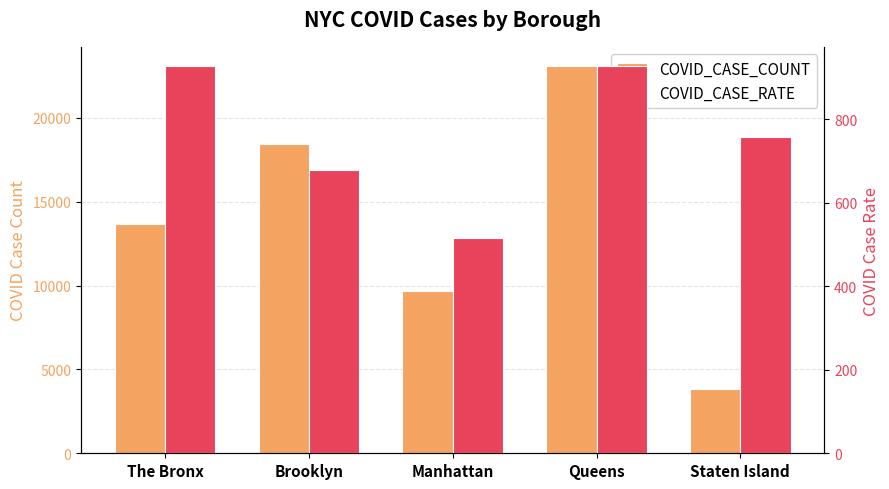

What is the average value of the COVID_CASE_COUNT series?

13747.8